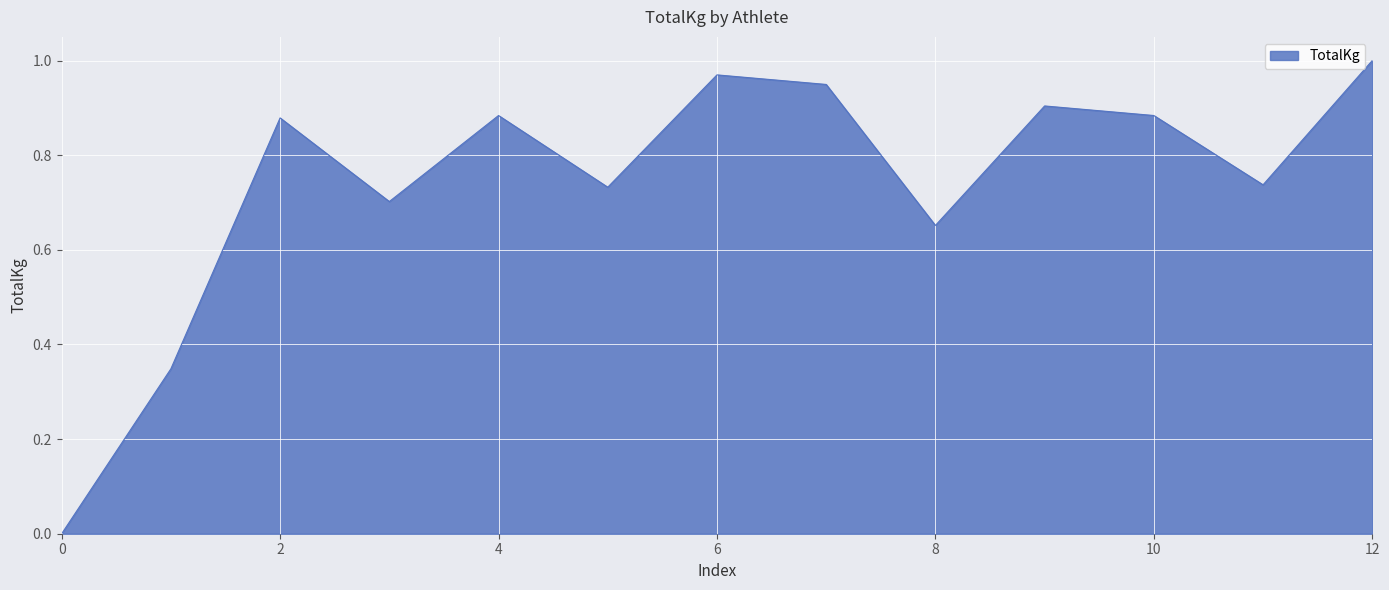

Where is the first local maximum?

2